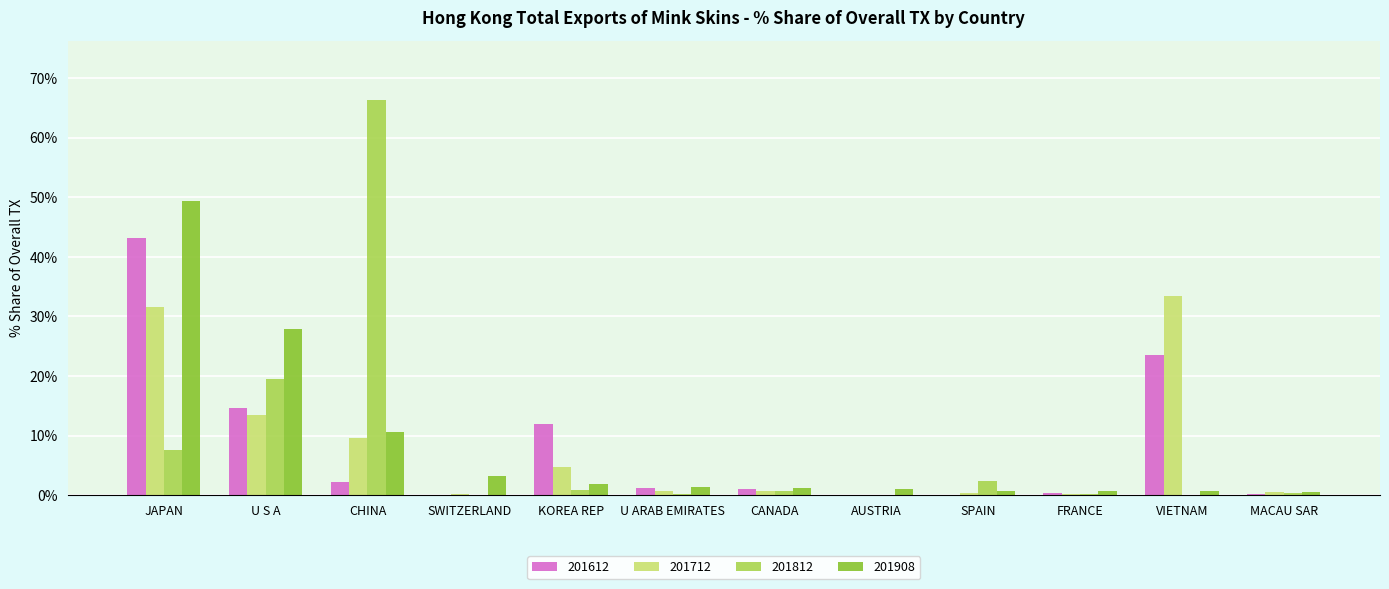

True or false: 201812 has a value of 19.5 at U S A.

True